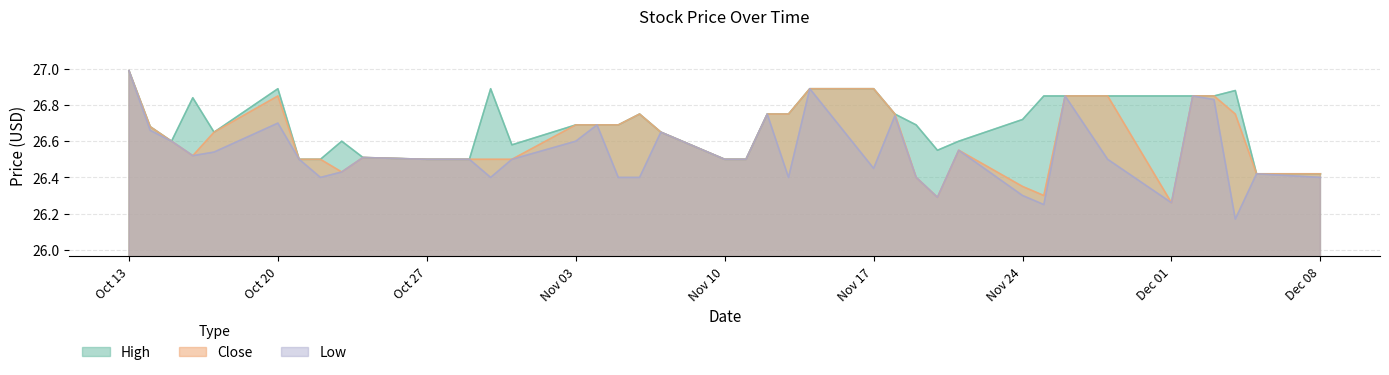

Rank the series by their average value, from lowest to highest.

Low, Close, High